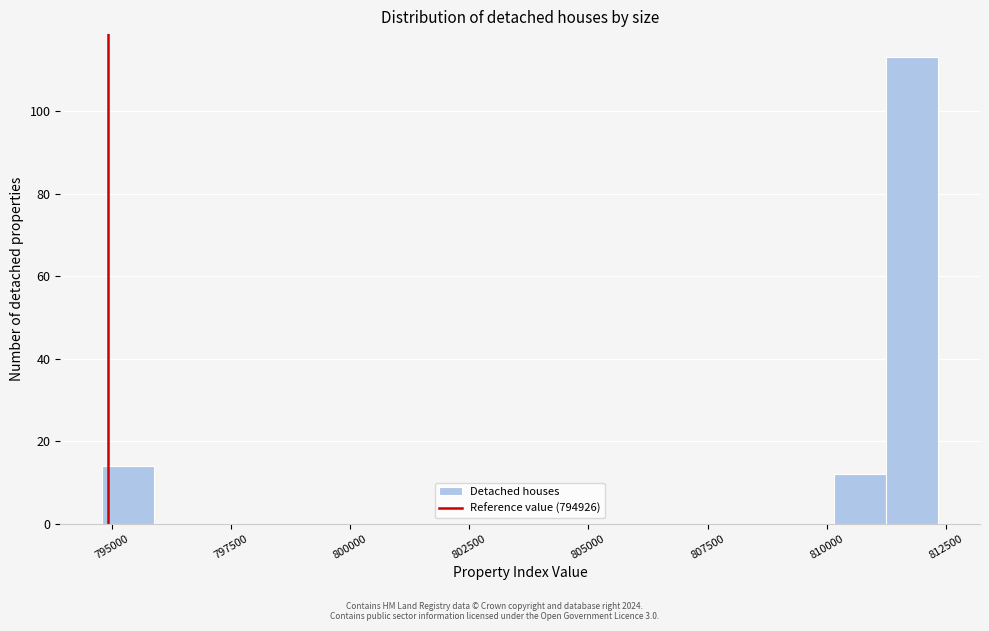

Read against the x-axis, roughly where is the centre of the tallest bar?

812000